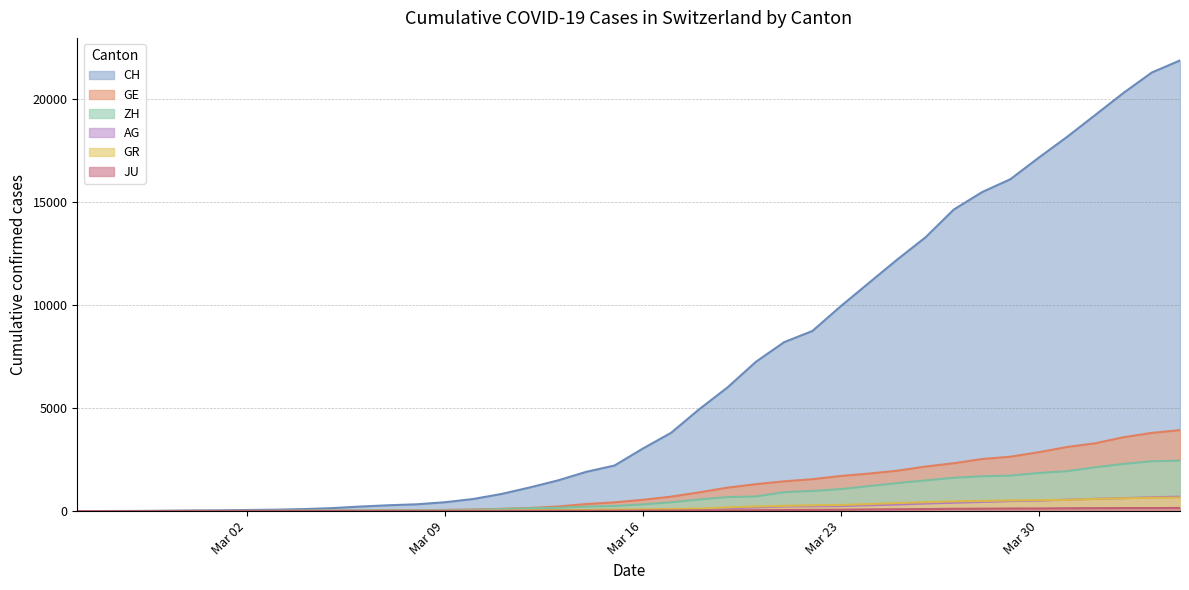

What is the average value of the AG series?

187